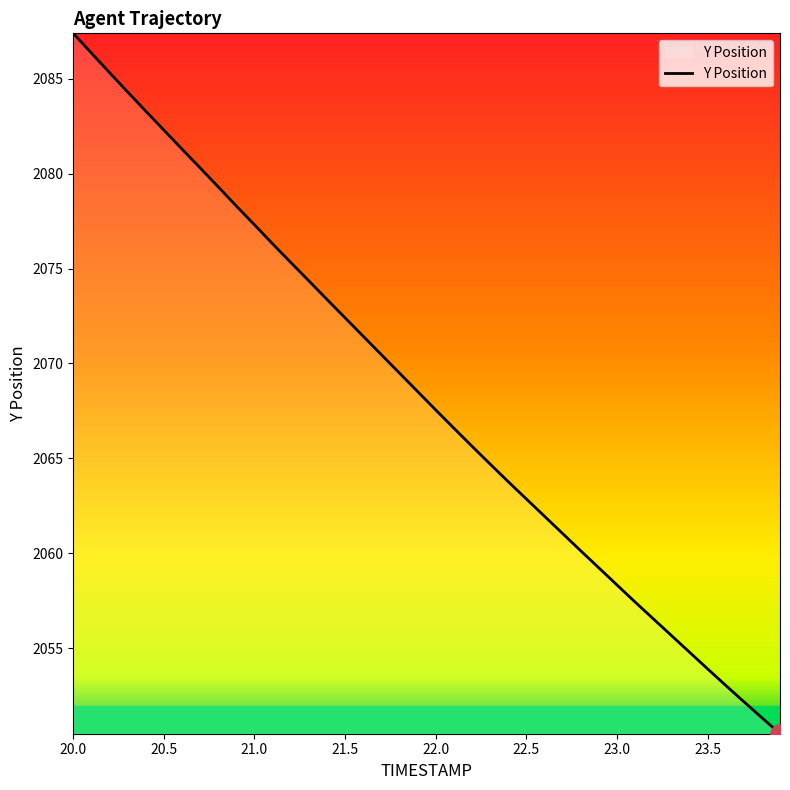

What is the smallest value displayed?

2050.5